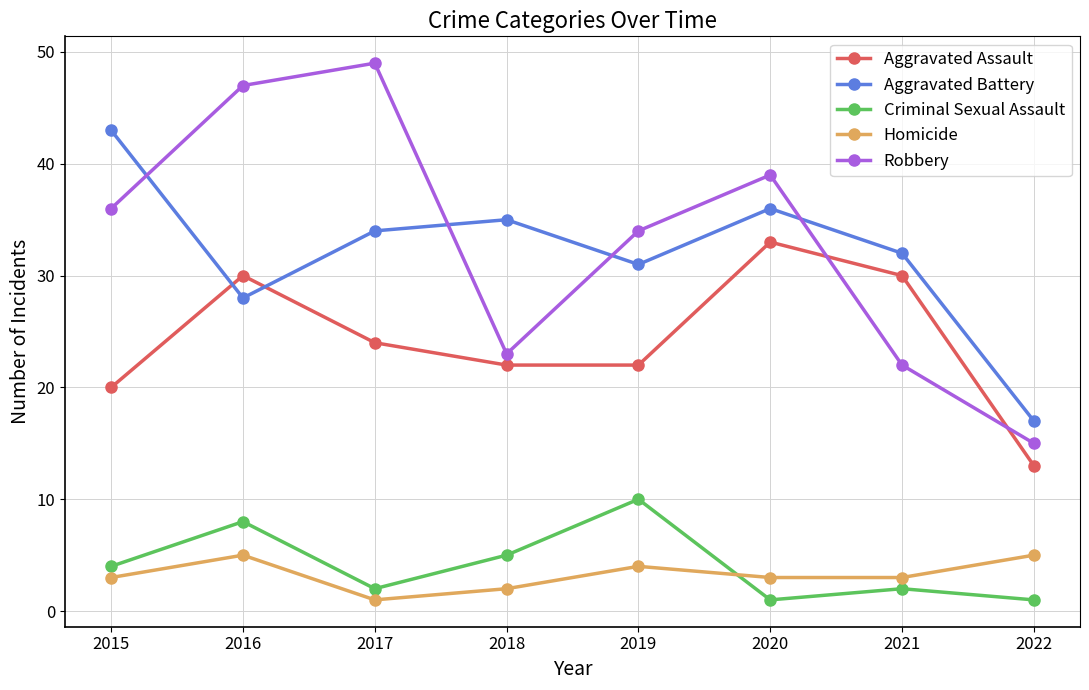

Reading left to right, list all the values displayed in this chart.

Aggravated Assault: 2015=20	2016=30	2017=24	2018=22	2019=22	2020=33	2021=30	2022=13
Aggravated Battery: 2015=43	2016=28	2017=34	2018=35	2019=31	2020=36	2021=32	2022=17
Criminal Sexual Assault: 2015=4	2016=8	2017=2	2018=5	2019=10	2020=1	2021=2	2022=1
Homicide: 2015=3	2016=5	2017=1	2018=2	2019=4	2020=3	2021=3	2022=5
Robbery: 2015=36	2016=47	2017=49	2018=23	2019=34	2020=39	2021=22	2022=15